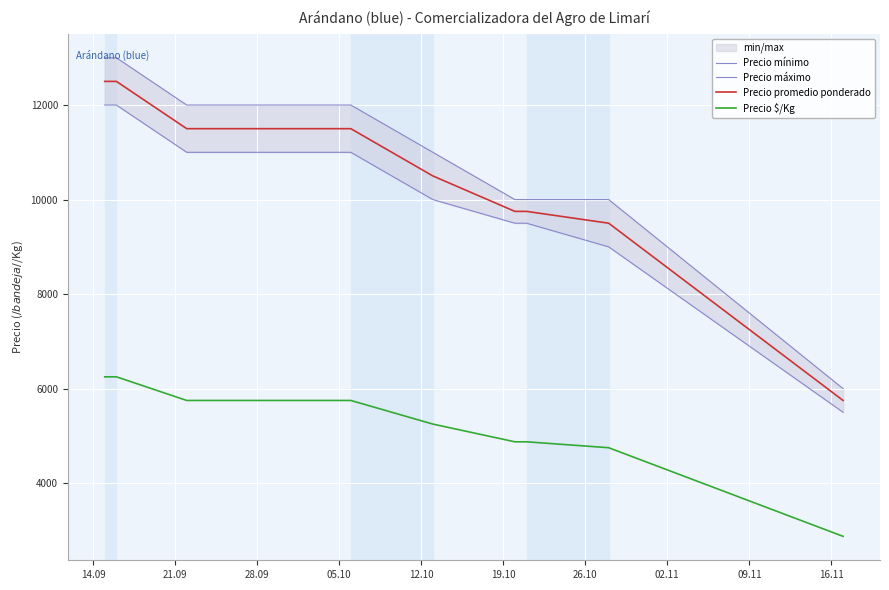

How many Precio máximo values are between 10000 and 12000?

6